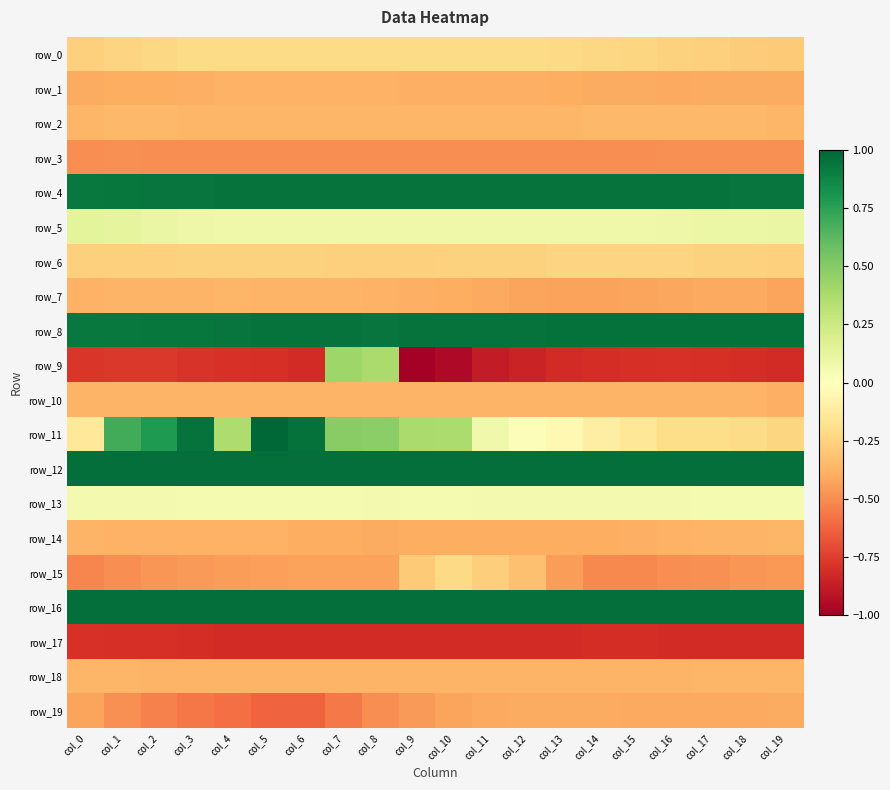

Reading left to right, what are all the values shown in this chart?

row_0: col_0=-0.3	col_1=-0.2	col_2=-0.2	col_3=-0.2	col_4=-0.2	col_5=-0.2	col_6=-0.2	col_7=-0.2	col_8=-0.2	col_9=-0.2	col_10=-0.2	col_11=-0.2	col_12=-0.2	col_13=-0.2	col_14=-0.2	col_15=-0.2	col_16=-0.3	col_17=-0.3	col_18=-0.3	col_19=-0.3
row_1: col_0=-0.4	col_1=-0.4	col_2=-0.4	col_3=-0.4	col_4=-0.4	col_5=-0.4	col_6=-0.4	col_7=-0.4	col_8=-0.4	col_9=-0.4	col_10=-0.4	col_11=-0.4	col_12=-0.4	col_13=-0.4	col_14=-0.4	col_15=-0.4	col_16=-0.4	col_17=-0.4	col_18=-0.4	col_19=-0.4
row_2: col_0=-0.4	col_1=-0.4	col_2=-0.4	col_3=-0.4	col_4=-0.4	col_5=-0.4	col_6=-0.4	col_7=-0.4	col_8=-0.4	col_9=-0.4	col_10=-0.4	col_11=-0.4	col_12=-0.4	col_13=-0.4	col_14=-0.4	col_15=-0.4	col_16=-0.4	col_17=-0.4	col_18=-0.4	col_19=-0.4
row_3: col_0=-0.5	col_1=-0.5	col_2=-0.5	col_3=-0.5	col_4=-0.5	col_5=-0.5	col_6=-0.5	col_7=-0.5	col_8=-0.5	col_9=-0.5	col_10=-0.5	col_11=-0.5	col_12=-0.5	col_13=-0.5	col_14=-0.5	col_15=-0.5	col_16=-0.5	col_17=-0.5	col_18=-0.5	col_19=-0.5
row_4: col_0=0.9	col_1=0.9	col_2=0.9	col_3=0.9	col_4=0.9	col_5=0.9	col_6=1.0	col_7=1.0	col_8=1.0	col_9=1.0	col_10=1.0	col_11=1.0	col_12=1.0	col_13=1.0	col_14=1.0	col_15=0.9	col_16=0.9	col_17=0.9	col_18=0.9	col_19=0.9
row_5: col_0=0.1	col_1=0.1	col_2=0.1	col_3=0.1	col_4=0.1	col_5=0.1	col_6=0.1	col_7=0.1	col_8=0.1	col_9=0.1	col_10=0.1	col_11=0.1	col_12=0.1	col_13=0.1	col_14=0.1	col_15=0.1	col_16=0.1	col_17=0.1	col_18=0.1	col_19=0.1
row_6: col_0=-0.3	col_1=-0.3	col_2=-0.3	col_3=-0.3	col_4=-0.3	col_5=-0.3	col_6=-0.3	col_7=-0.3	col_8=-0.3	col_9=-0.3	col_10=-0.3	col_11=-0.3	col_12=-0.3	col_13=-0.2	col_14=-0.2	col_15=-0.2	col_16=-0.2	col_17=-0.3	col_18=-0.3	col_19=-0.3
row_7: col_0=-0.4	col_1=-0.4	col_2=-0.4	col_3=-0.4	col_4=-0.4	col_5=-0.4	col_6=-0.4	col_7=-0.4	col_8=-0.4	col_9=-0.4	col_10=-0.4	col_11=-0.4	col_12=-0.4	col_13=-0.4	col_14=-0.4	col_15=-0.4	col_16=-0.4	col_17=-0.4	col_18=-0.4	col_19=-0.4
row_8: col_0=0.9	col_1=0.9	col_2=0.9	col_3=0.9	col_4=0.9	col_5=0.9	col_6=0.9	col_7=0.9	col_8=0.9	col_9=0.9	col_10=0.9	col_11=0.9	col_12=1.0	col_13=1.0	col_14=1.0	col_15=1.0	col_16=1.0	col_17=1.0	col_18=1.0	col_19=1.0
row_9: col_0=-0.8	col_1=-0.8	col_2=-0.8	col_3=-0.8	col_4=-0.8	col_5=-0.8	col_6=-0.8	col_7=0.4	col_8=0.4	col_9=-1.0	col_10=-1.0	col_11=-0.9	col_12=-0.8	col_13=-0.8	col_14=-0.8	col_15=-0.8	col_16=-0.8	col_17=-0.8	col_18=-0.8	col_19=-0.8
row_10: col_0=-0.4	col_1=-0.4	col_2=-0.4	col_3=-0.4	col_4=-0.4	col_5=-0.4	col_6=-0.4	col_7=-0.4	col_8=-0.4	col_9=-0.4	col_10=-0.4	col_11=-0.4	col_12=-0.4	col_13=-0.4	col_14=-0.4	col_15=-0.4	col_16=-0.4	col_17=-0.4	col_18=-0.4	col_19=-0.4
row_11: col_0=-0.1	col_1=0.7	col_2=0.8	col_3=0.9	col_4=0.4	col_5=1.0	col_6=1.0	col_7=0.5	col_8=0.5	col_9=0.4	col_10=0.4	col_11=0.1	col_12=0.0	col_13=-0.0	col_14=-0.1	col_15=-0.2	col_16=-0.2	col_17=-0.2	col_18=-0.2	col_19=-0.2
row_12: col_0=1.0	col_1=1.0	col_2=1.0	col_3=1.0	col_4=1.0	col_5=1.0	col_6=1.0	col_7=1.0	col_8=1.0	col_9=1.0	col_10=1.0	col_11=1.0	col_12=1.0	col_13=1.0	col_14=1.0	col_15=1.0	col_16=1.0	col_17=1.0	col_18=1.0	col_19=1.0
row_13: col_0=0.1	col_1=0.1	col_2=0.1	col_3=0.1	col_4=0.0	col_5=0.1	col_6=0.0	col_7=0.1	col_8=0.1	col_9=0.1	col_10=0.1	col_11=0.1	col_12=0.1	col_13=0.1	col_14=0.1	col_15=0.1	col_16=0.1	col_17=0.1	col_18=0.1	col_19=0.0
row_14: col_0=-0.4	col_1=-0.4	col_2=-0.4	col_3=-0.4	col_4=-0.4	col_5=-0.4	col_6=-0.4	col_7=-0.4	col_8=-0.4	col_9=-0.4	col_10=-0.4	col_11=-0.4	col_12=-0.4	col_13=-0.4	col_14=-0.4	col_15=-0.4	col_16=-0.4	col_17=-0.4	col_18=-0.4	col_19=-0.4
row_15: col_0=-0.5	col_1=-0.5	col_2=-0.5	col_3=-0.5	col_4=-0.5	col_5=-0.4	col_6=-0.4	col_7=-0.4	col_8=-0.4	col_9=-0.3	col_10=-0.2	col_11=-0.3	col_12=-0.3	col_13=-0.5	col_14=-0.5	col_15=-0.5	col_16=-0.5	col_17=-0.5	col_18=-0.5	col_19=-0.5
row_16: col_0=1.0	col_1=1.0	col_2=1.0	col_3=1.0	col_4=1.0	col_5=1.0	col_6=1.0	col_7=1.0	col_8=1.0	col_9=1.0	col_10=1.0	col_11=1.0	col_12=1.0	col_13=1.0	col_14=1.0	col_15=1.0	col_16=1.0	col_17=1.0	col_18=1.0	col_19=1.0
row_17: col_0=-0.8	col_1=-0.8	col_2=-0.8	col_3=-0.8	col_4=-0.8	col_5=-0.8	col_6=-0.8	col_7=-0.8	col_8=-0.8	col_9=-0.8	col_10=-0.8	col_11=-0.8	col_12=-0.8	col_13=-0.8	col_14=-0.8	col_15=-0.8	col_16=-0.8	col_17=-0.8	col_18=-0.8	col_19=-0.8
row_18: col_0=-0.4	col_1=-0.4	col_2=-0.4	col_3=-0.4	col_4=-0.4	col_5=-0.4	col_6=-0.4	col_7=-0.4	col_8=-0.4	col_9=-0.4	col_10=-0.4	col_11=-0.4	col_12=-0.4	col_13=-0.4	col_14=-0.4	col_15=-0.4	col_16=-0.4	col_17=-0.4	col_18=-0.4	col_19=-0.4
row_19: col_0=-0.4	col_1=-0.5	col_2=-0.5	col_3=-0.6	col_4=-0.6	col_5=-0.6	col_6=-0.6	col_7=-0.6	col_8=-0.5	col_9=-0.5	col_10=-0.4	col_11=-0.4	col_12=-0.4	col_13=-0.4	col_14=-0.4	col_15=-0.4	col_16=-0.4	col_17=-0.4	col_18=-0.4	col_19=-0.4